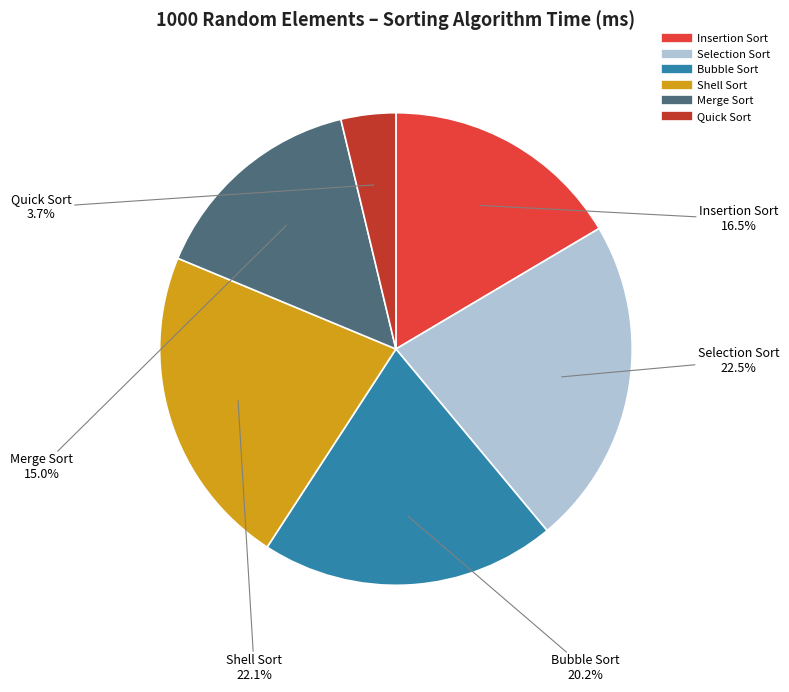

Between Shell Sort and Merge Sort, which is larger?

Shell Sort